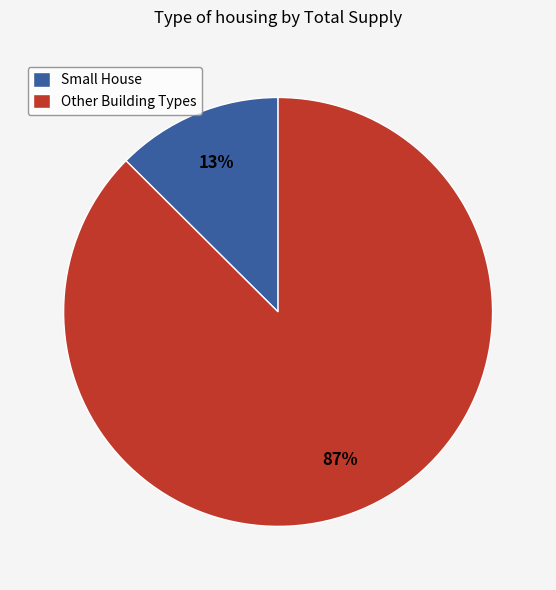

Count the number of slices in the pie.

2